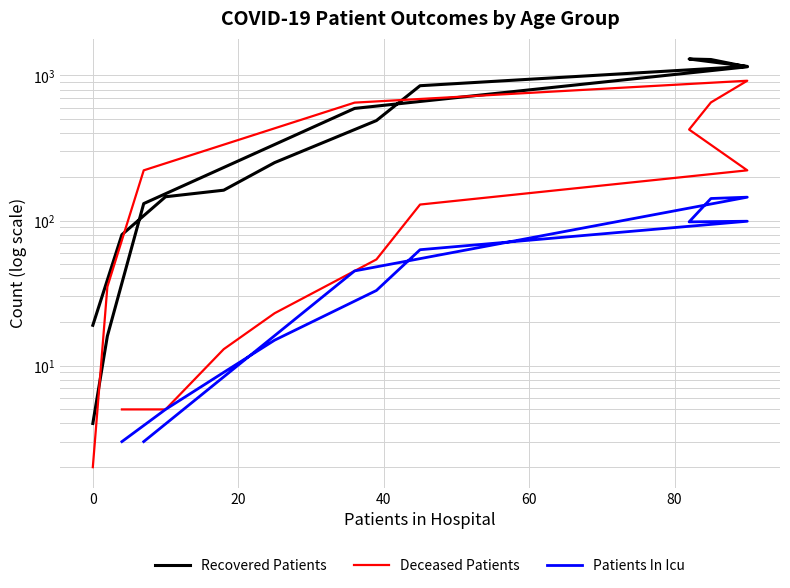

What are all the series names shown in the legend?

Recovered Patients, Deceased Patients, Patients In Icu